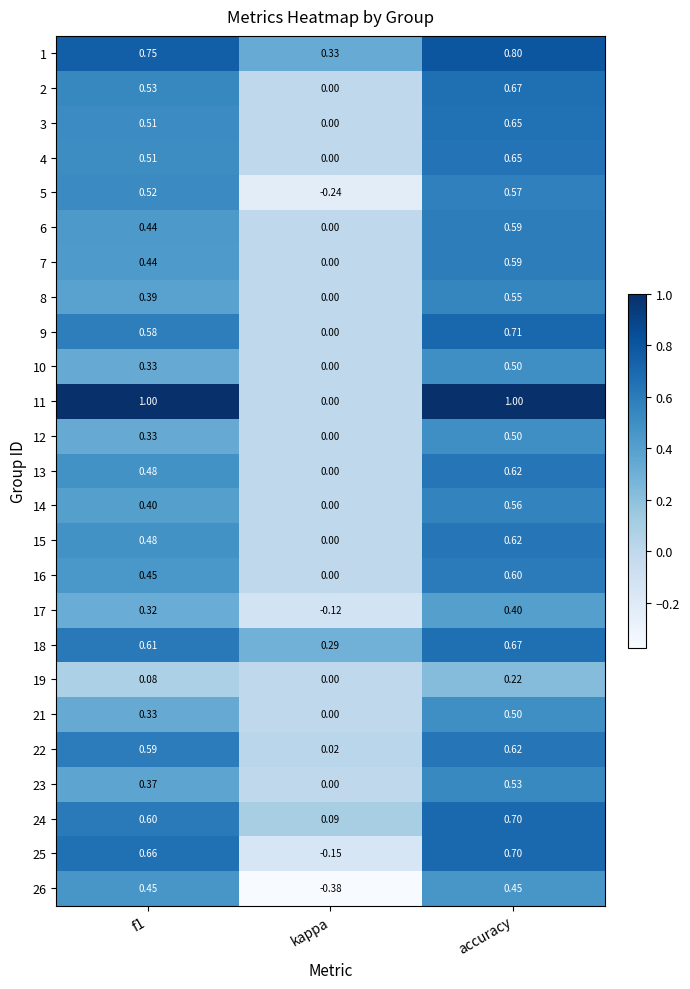

Which category has the lowest value in the 26 series?

kappa